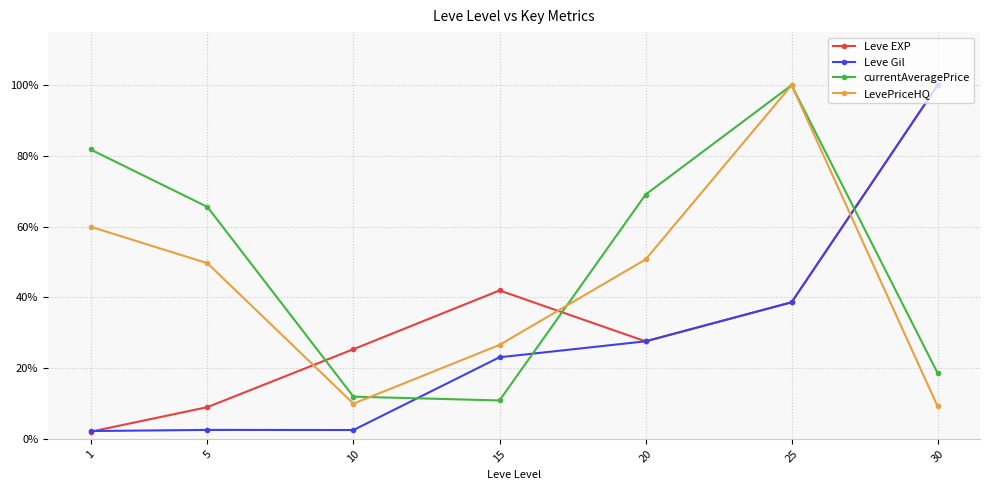

Reading left to right, transcribe all the data shown in this chart.

Leve EXP: 1=0.0	5=0.1	10=0.3	15=0.4	20=0.3	25=0.4	30=1.0
Leve Gil: 1=0.0	5=0.0	10=0.0	15=0.2	20=0.3	25=0.4	30=1.0
currentAveragePrice: 1=0.8	5=0.7	10=0.1	15=0.1	20=0.7	25=1.0	30=0.2
LevePriceHQ: 1=0.6	5=0.5	10=0.1	15=0.3	20=0.5	25=1.0	30=0.1